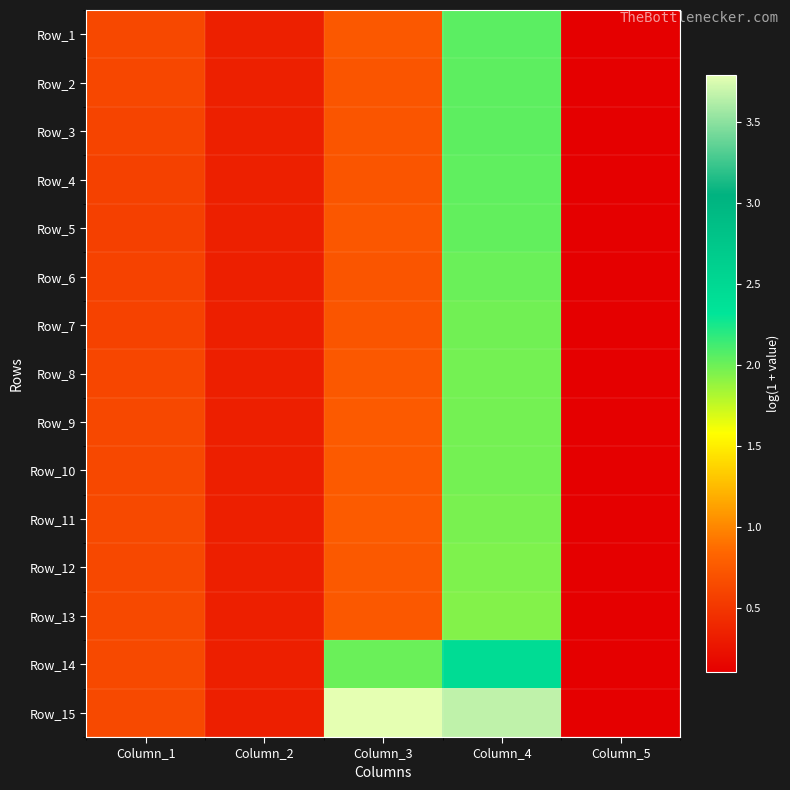

At which category does the chart reach its peak across all series?

Column_3